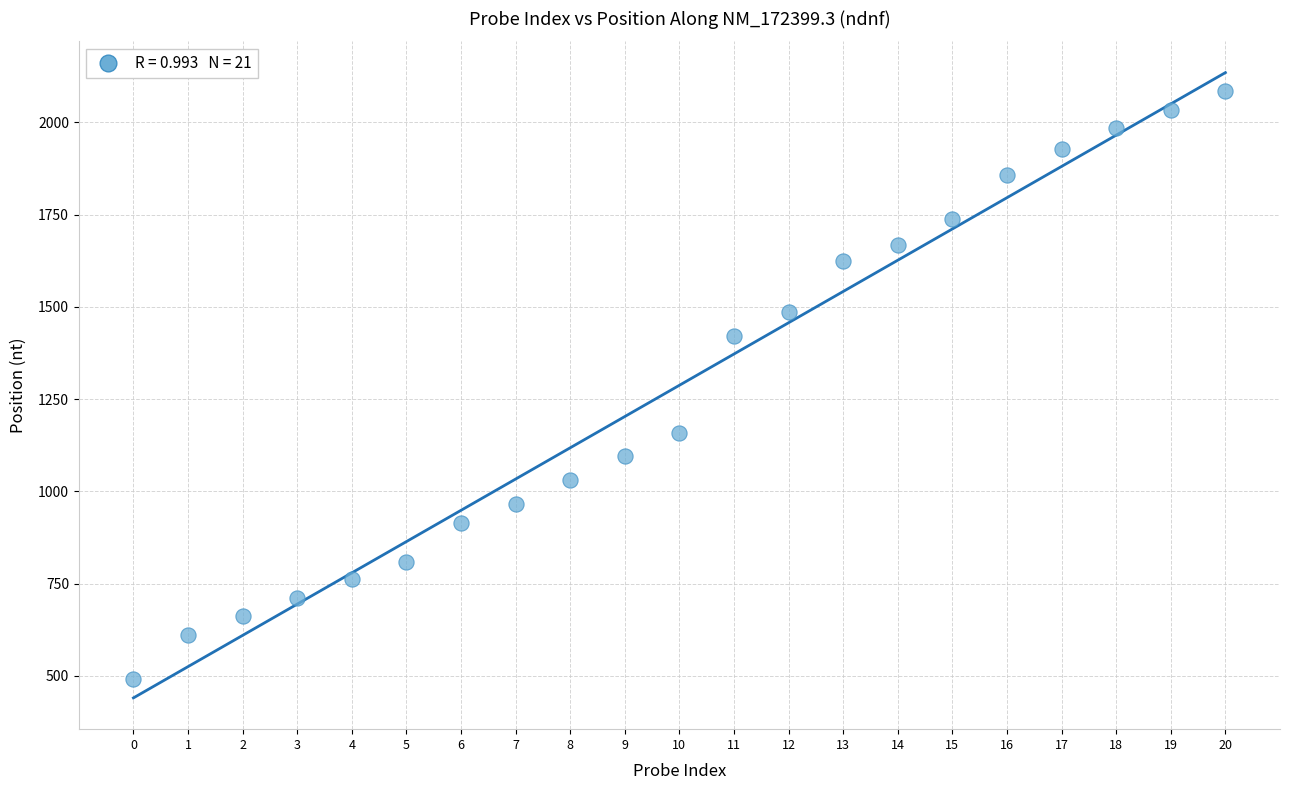

What is the range of Y values (max minus min)?

1591